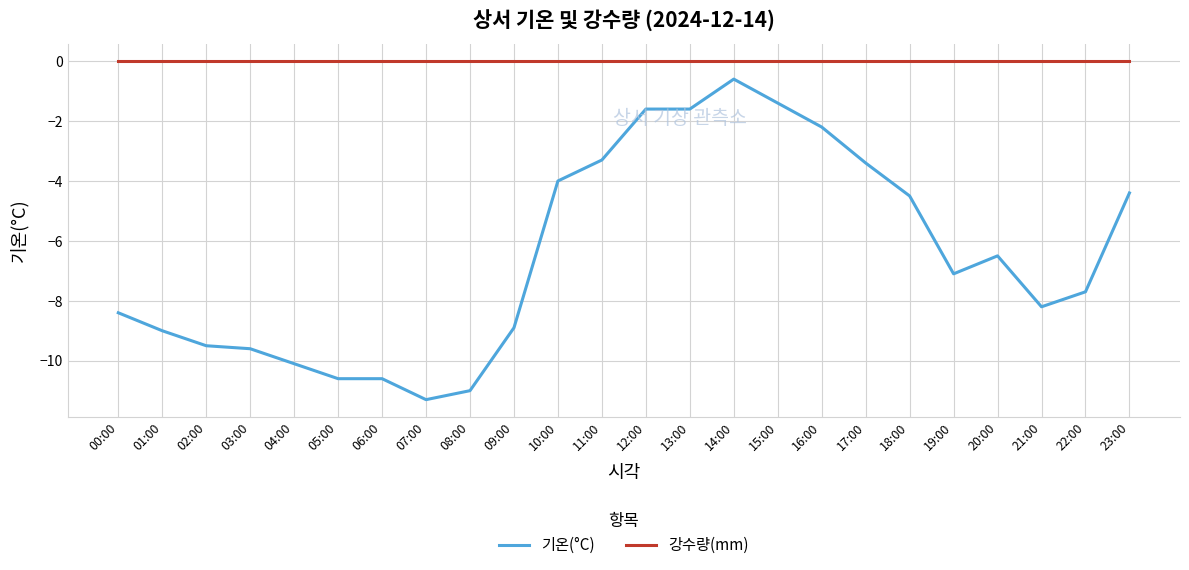

Rank the series by their average value, from lowest to highest.

기온(°C), 강수량(mm)